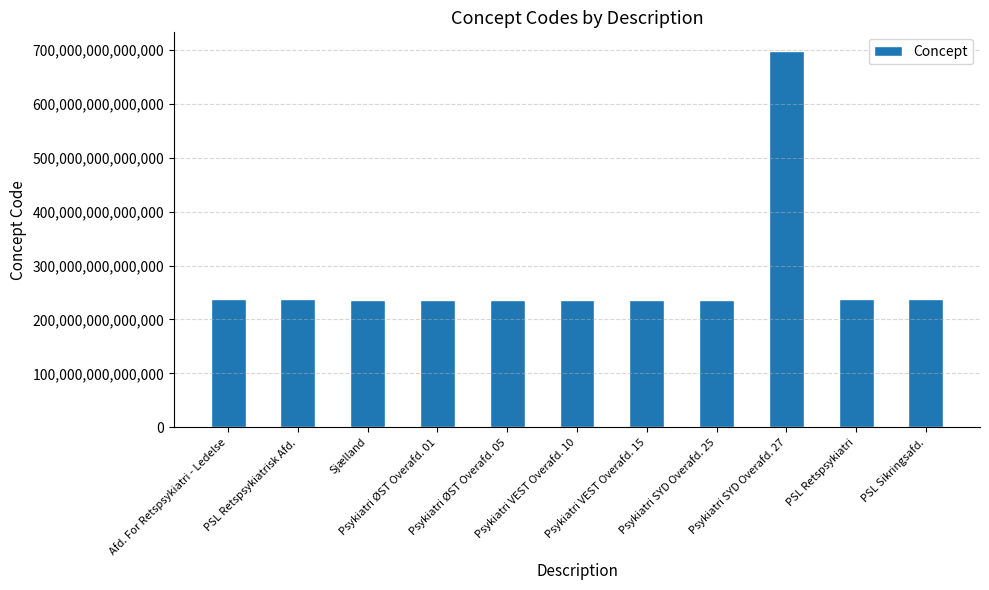

The value at Afd. For Retspsykiatri - Ledelse is 237021000016009. True or false?

True